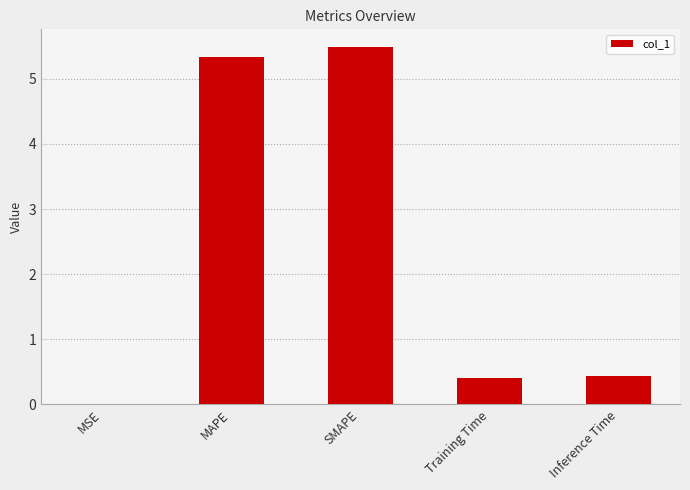

Which has a higher value, Training Time or SMAPE?

SMAPE